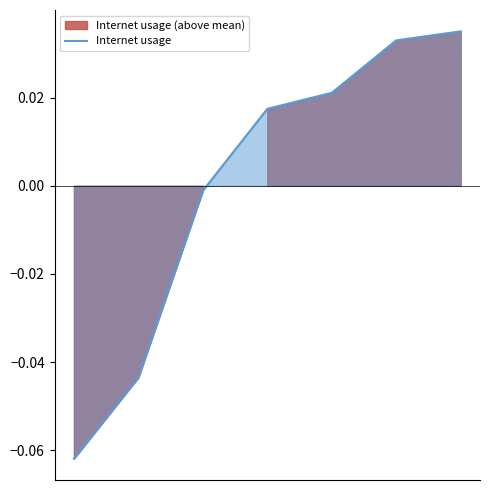

Reading left to right, transcribe all the data shown in this chart.

0=-0.1	1=-0.0	2=-0.0	3=0.0	4=0.0	5=0.0	6=0.0